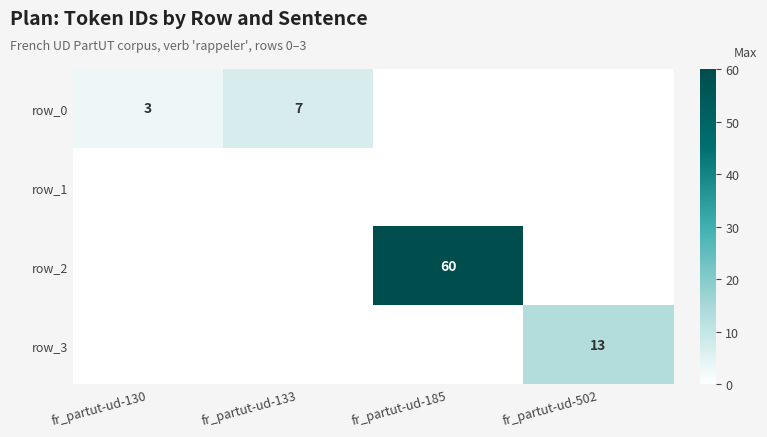

Which category has the highest value in the row_3 series?

fr_partut-ud-502